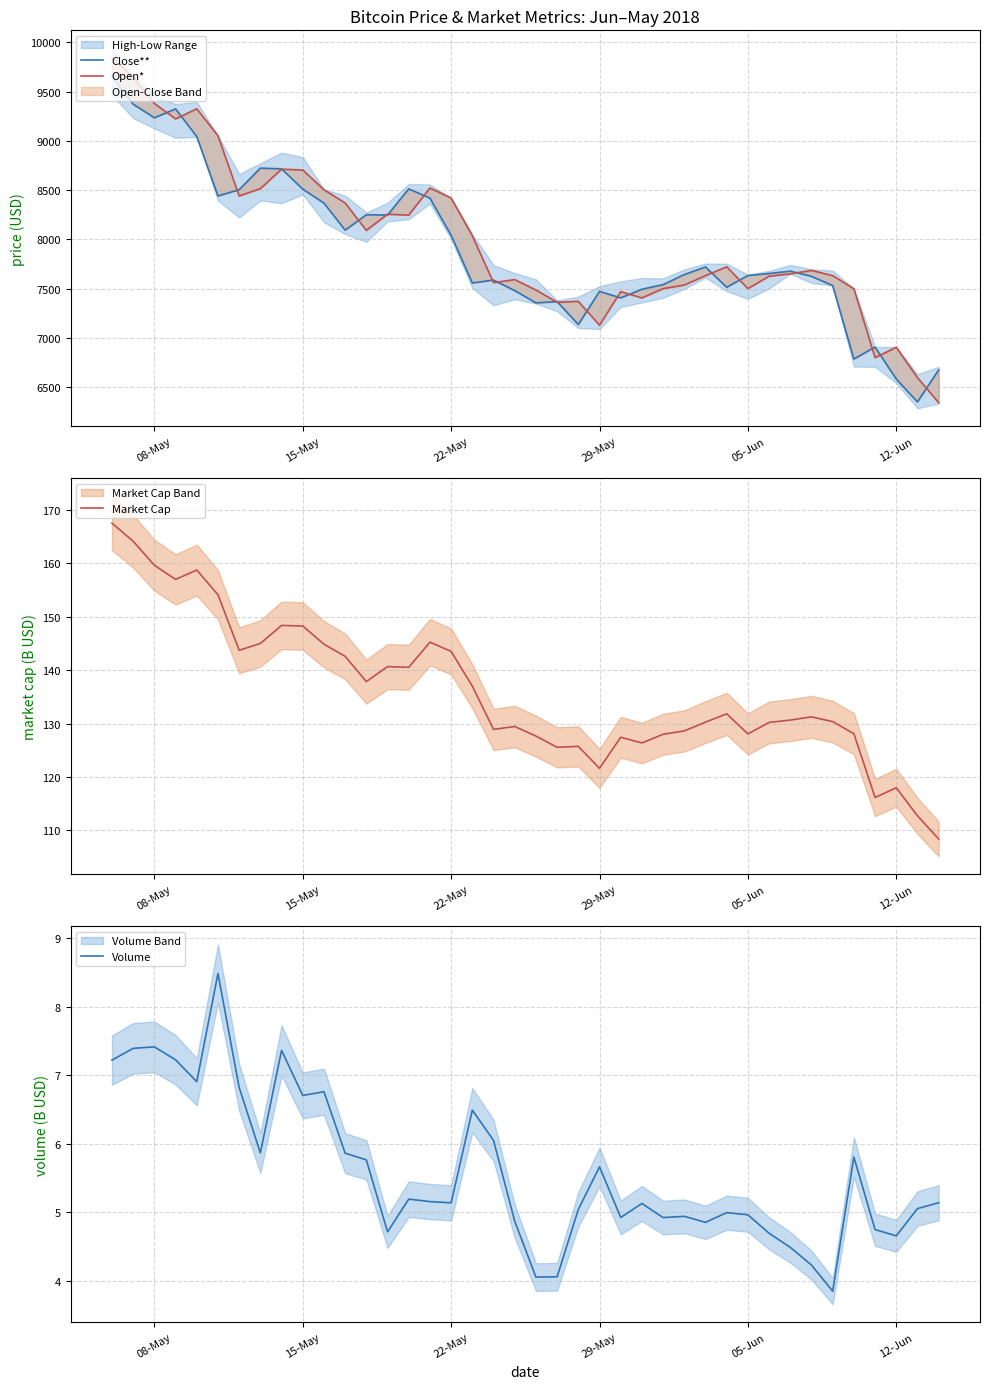

What is the lowest value of the Market Cap series?

108.4